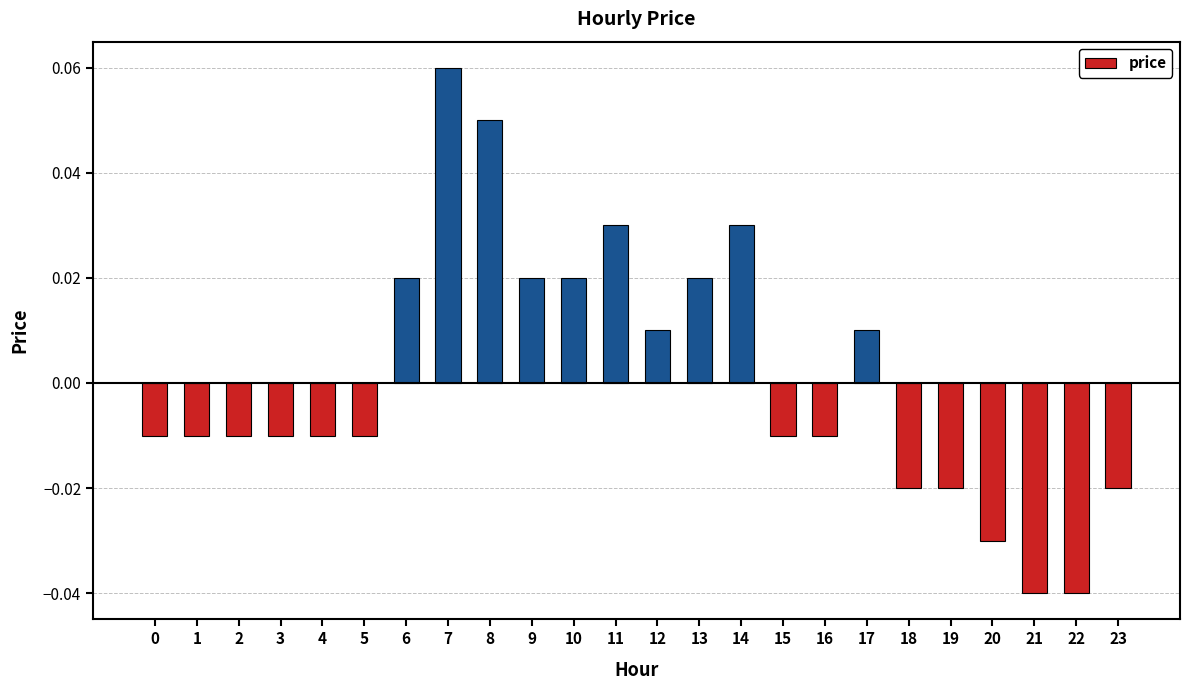

Does the chart contain any negative values?

Yes